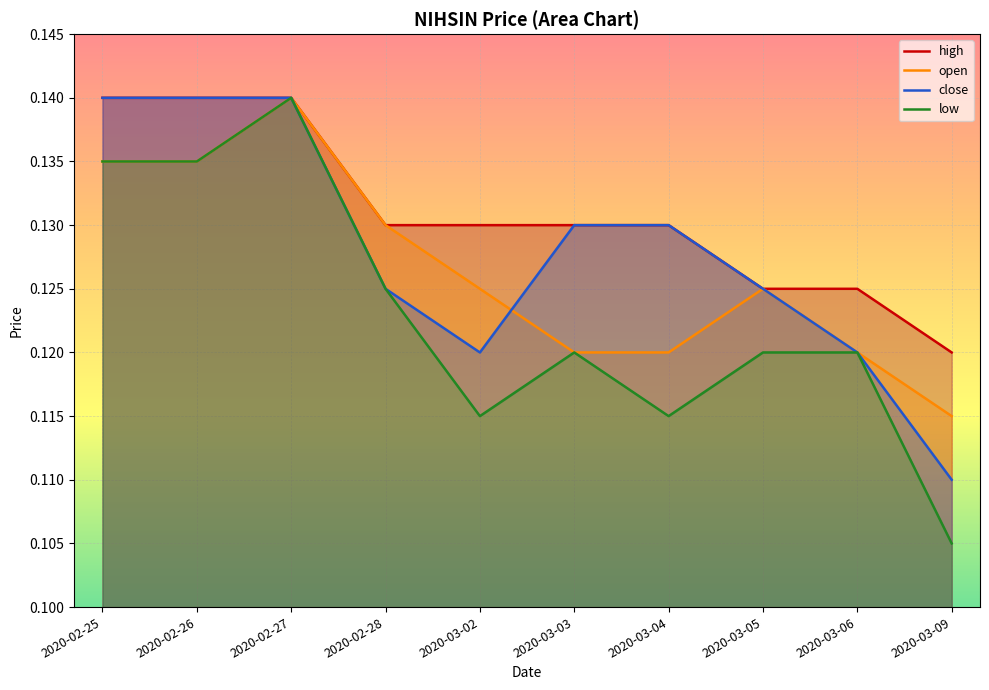

Reading right to left, extract all data points from this chart.

high: 0.1	0.1	0.1	0.1	0.1	0.1	0.1	0.1	0.1	0.1
open: 0.1	0.1	0.1	0.1	0.1	0.1	0.1	0.1	0.1	0.1
close: 0.1	0.1	0.1	0.1	0.1	0.1	0.1	0.1	0.1	0.1
low: 0.1	0.1	0.1	0.1	0.1	0.1	0.1	0.1	0.1	0.1